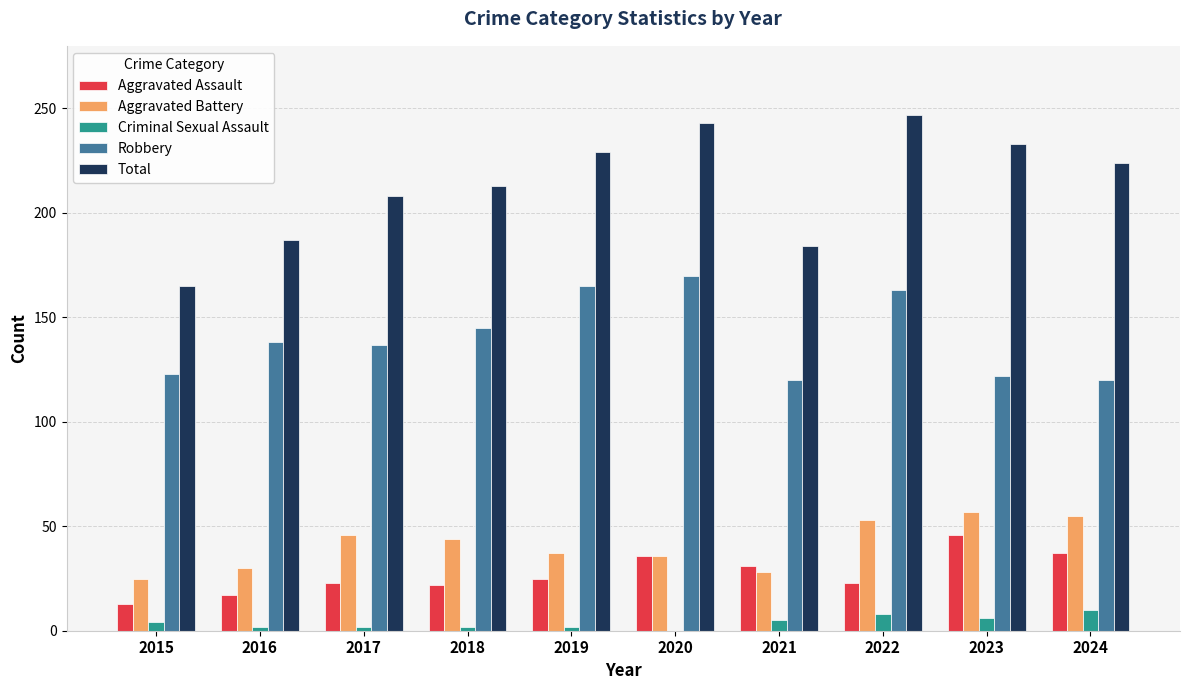

What are all the series names shown in the legend?

Aggravated Assault, Aggravated Battery, Criminal Sexual Assault, Robbery, Total